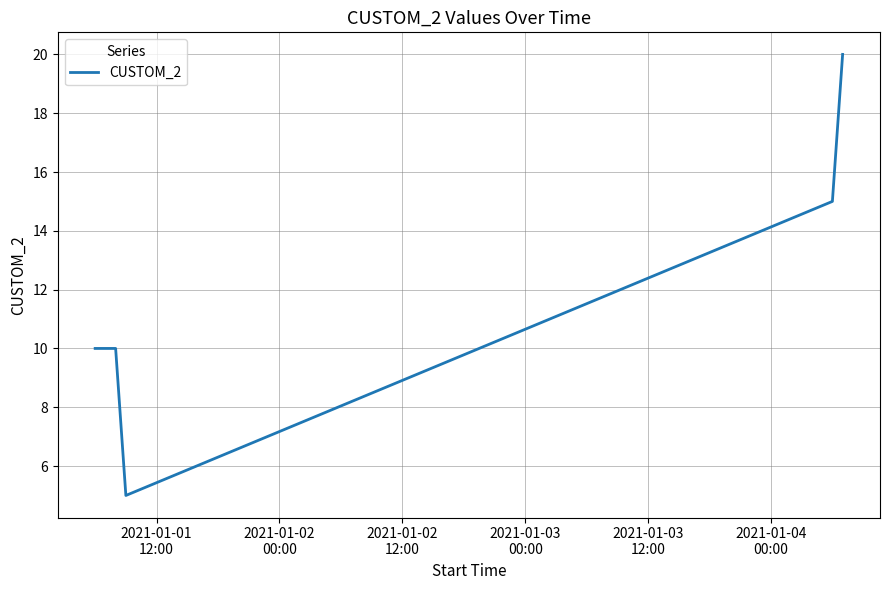

What is the maximum value shown in the chart?

20